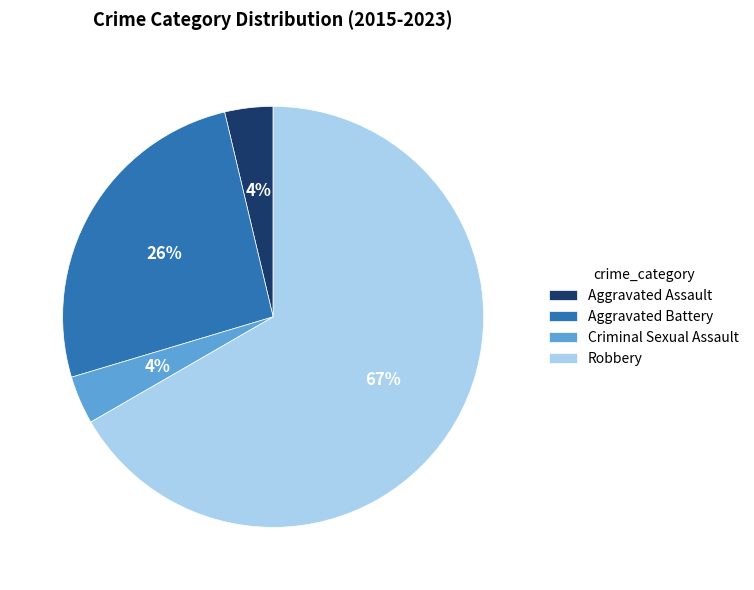

What percentage is the Aggravated Assault slice, to the nearest percent?

4%